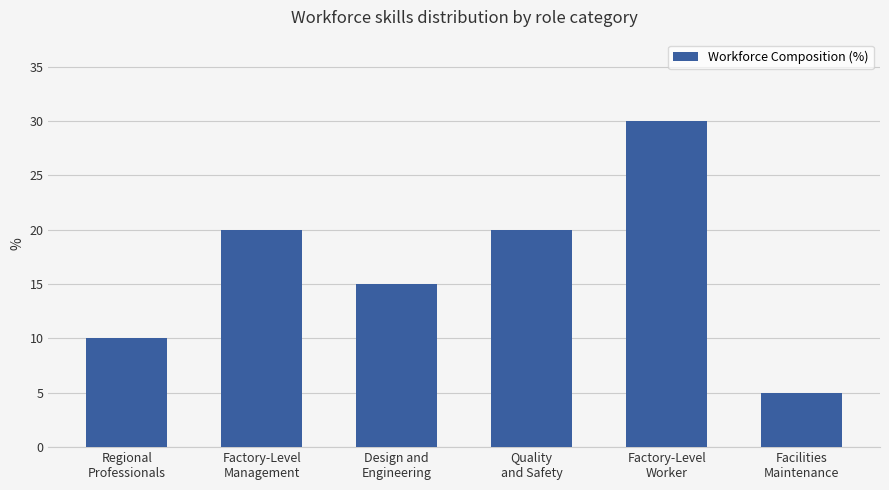

How many bars are there in total?

6